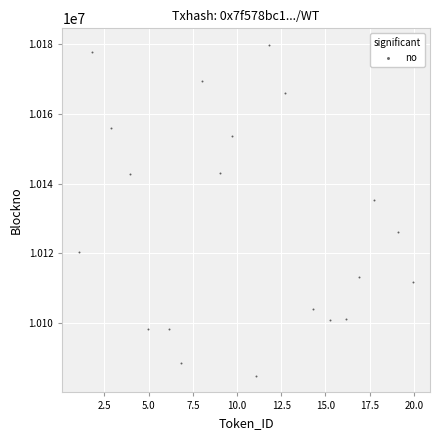

What is the range of X values (max minus min)?

18.9